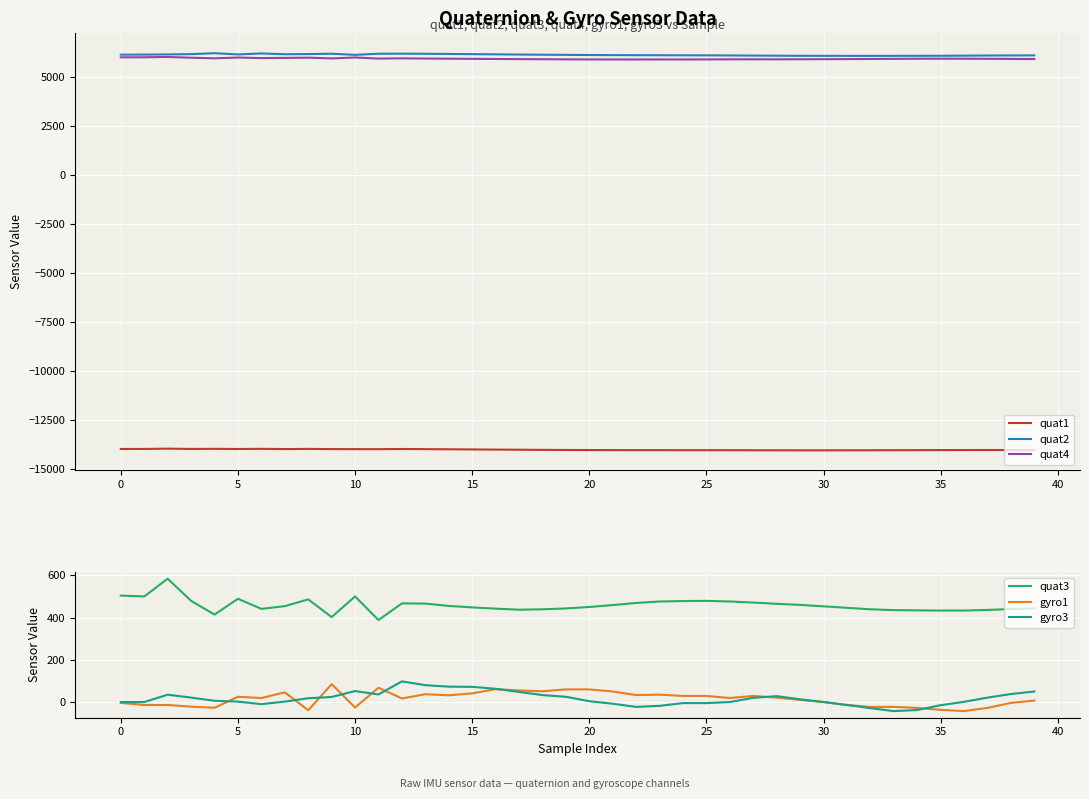

What are all the series names shown in the legend?

quat1, quat2, quat4, quat3, gyro1, gyro3